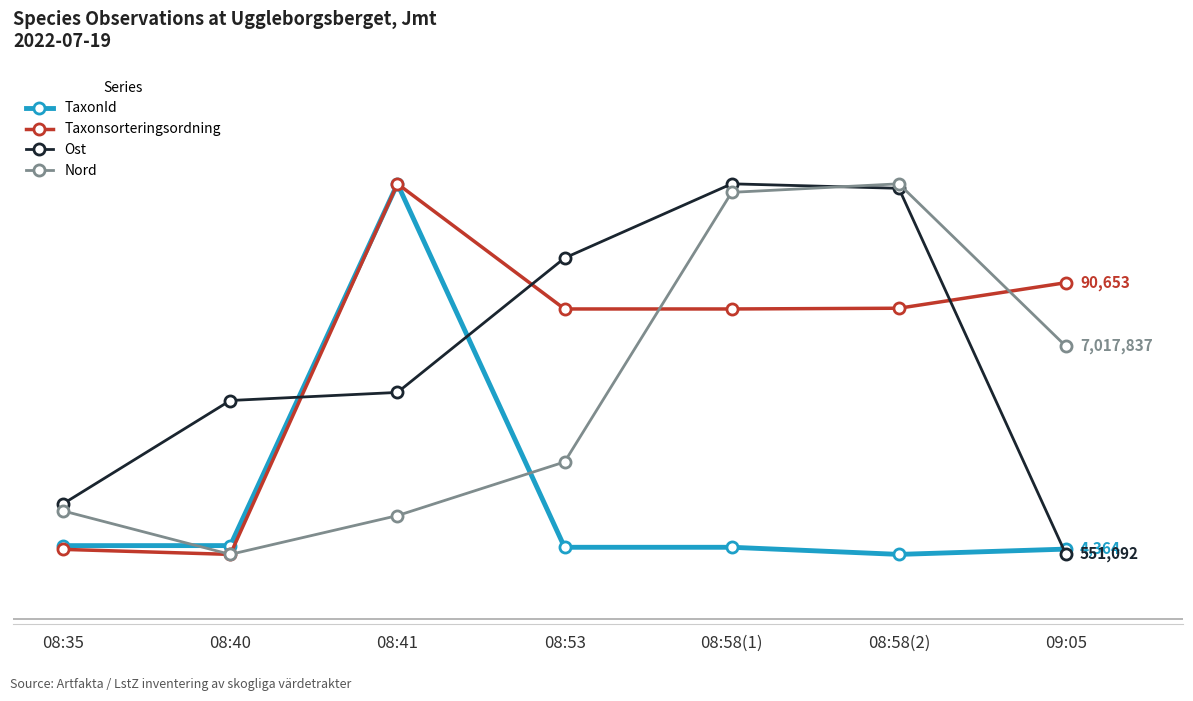

Between 08:40 and 08:53, which series saw the biggest shift?

Taxonsorteringsordning